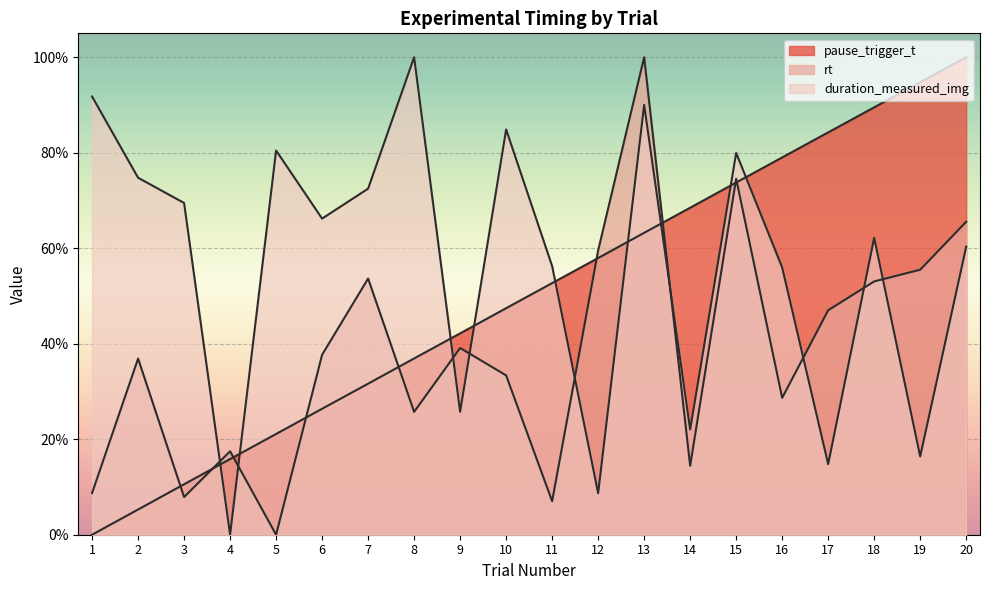

Rank the series by their maximum value, from highest to lowest.

pause_trigger_t, rt, duration_measured_img